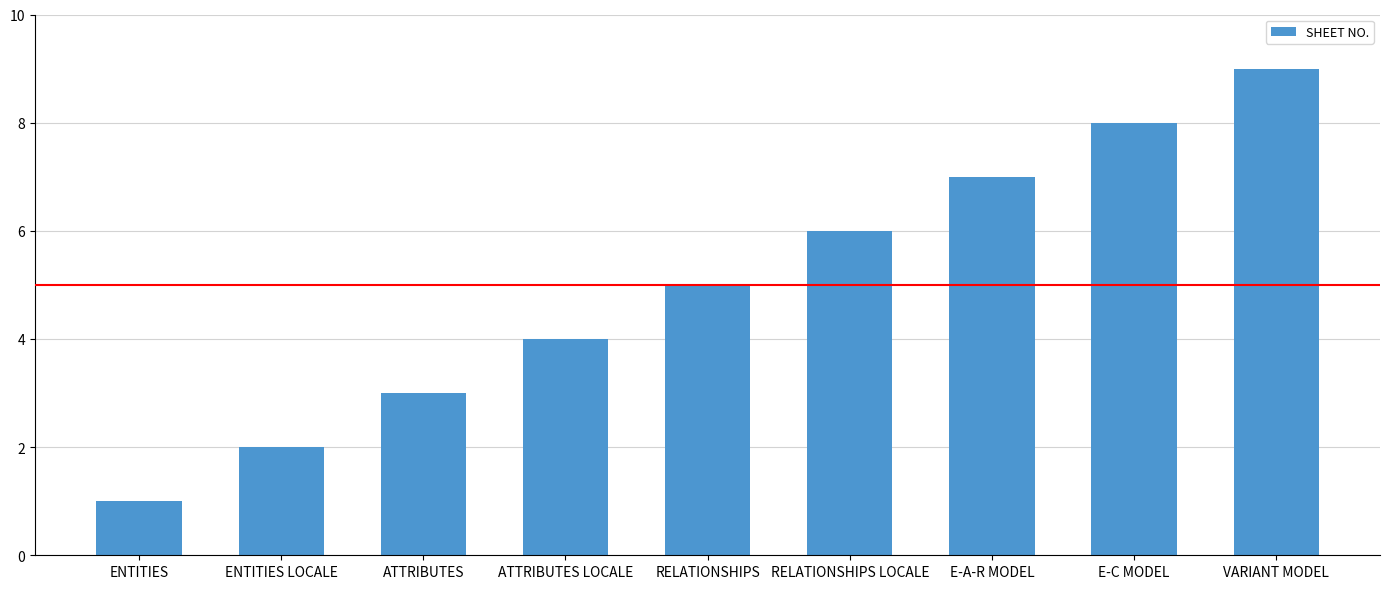

Reading left to right, transcribe all the data shown in this chart.

1	2	3	4	5	6	7	8	9